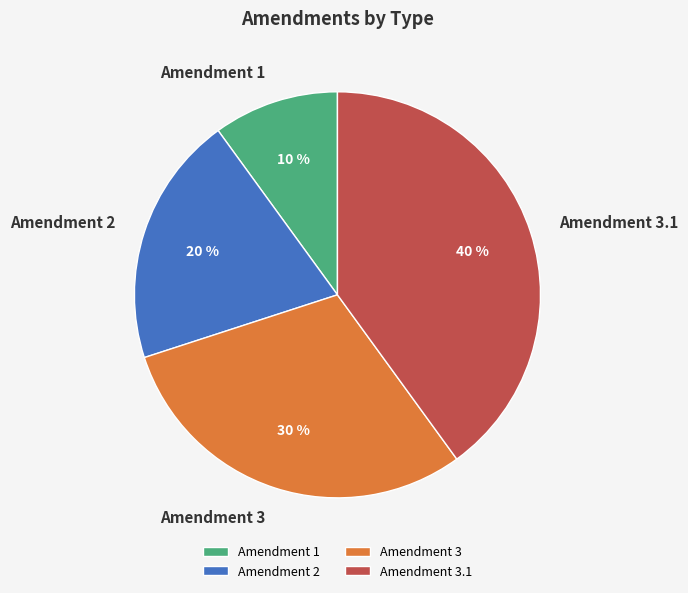

How many segments does this pie chart have?

4